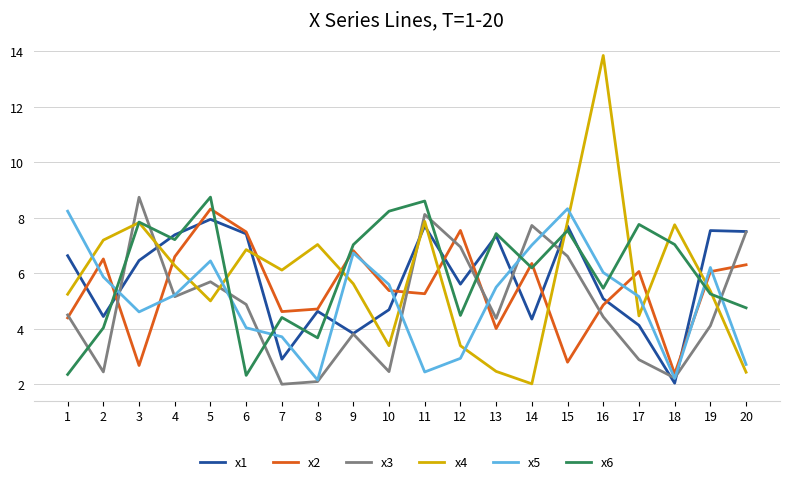

At which label does x5 first exceed 5?

1